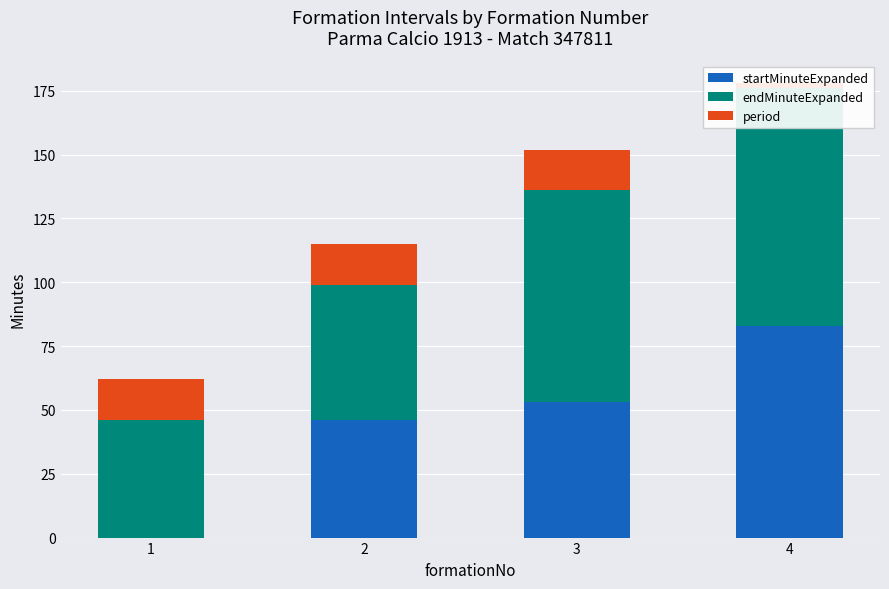

Reading left to right, list all the values displayed in this chart.

startMinuteExpanded: 0	46	53	83
endMinuteExpanded: 46	53	83	93
period: 16	16	16	2